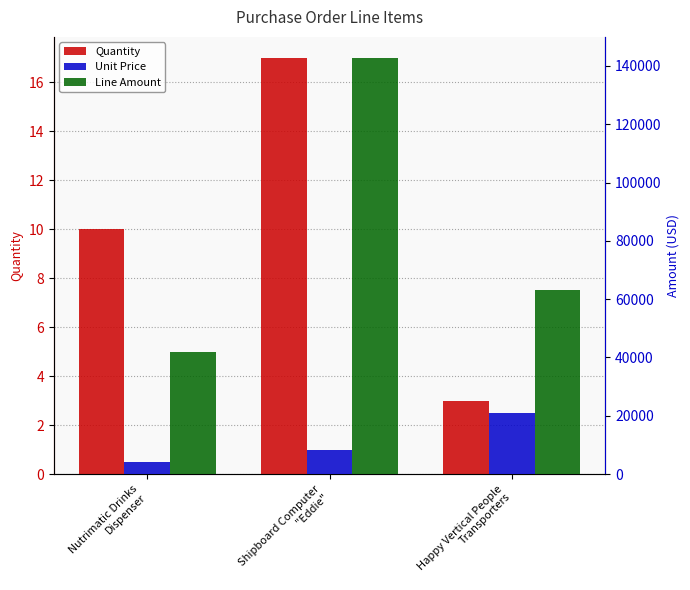

What is the difference between the maximum and second lowest values in the Unit Price series?

12598